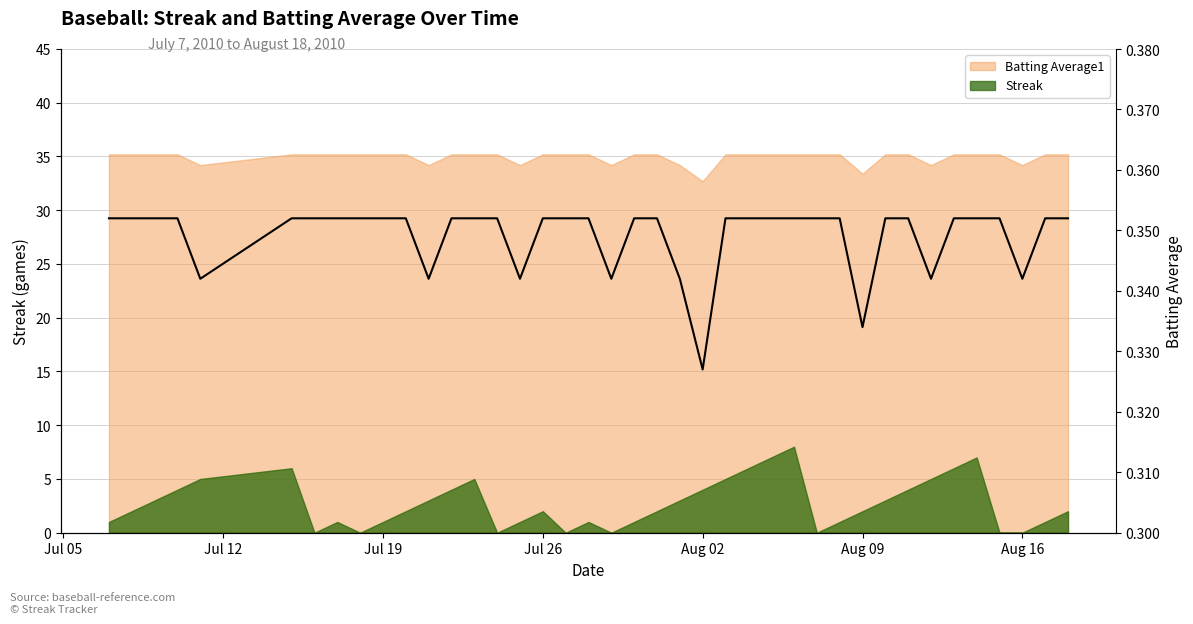

How many lines are shown in the chart?

1